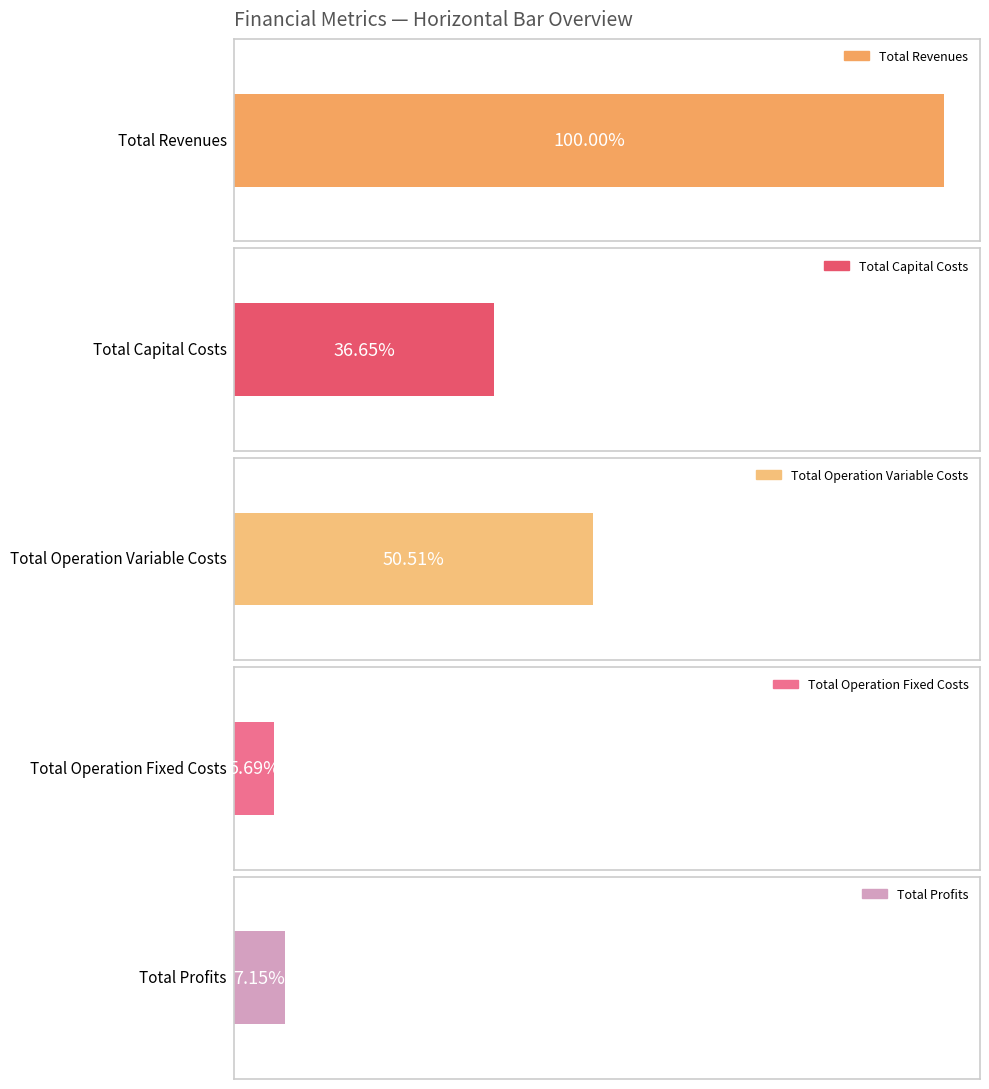

Which series has the widest spread of values?

Total Profits